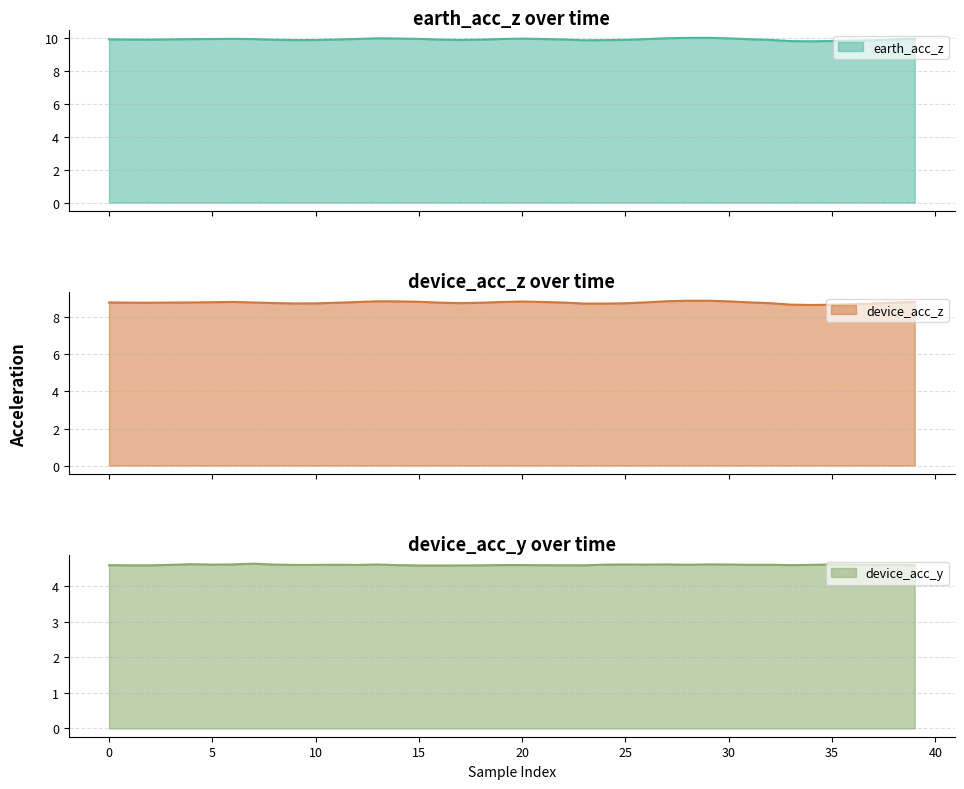

True or false: device_acc_y has more than 0 points higher than both neighbors.

True